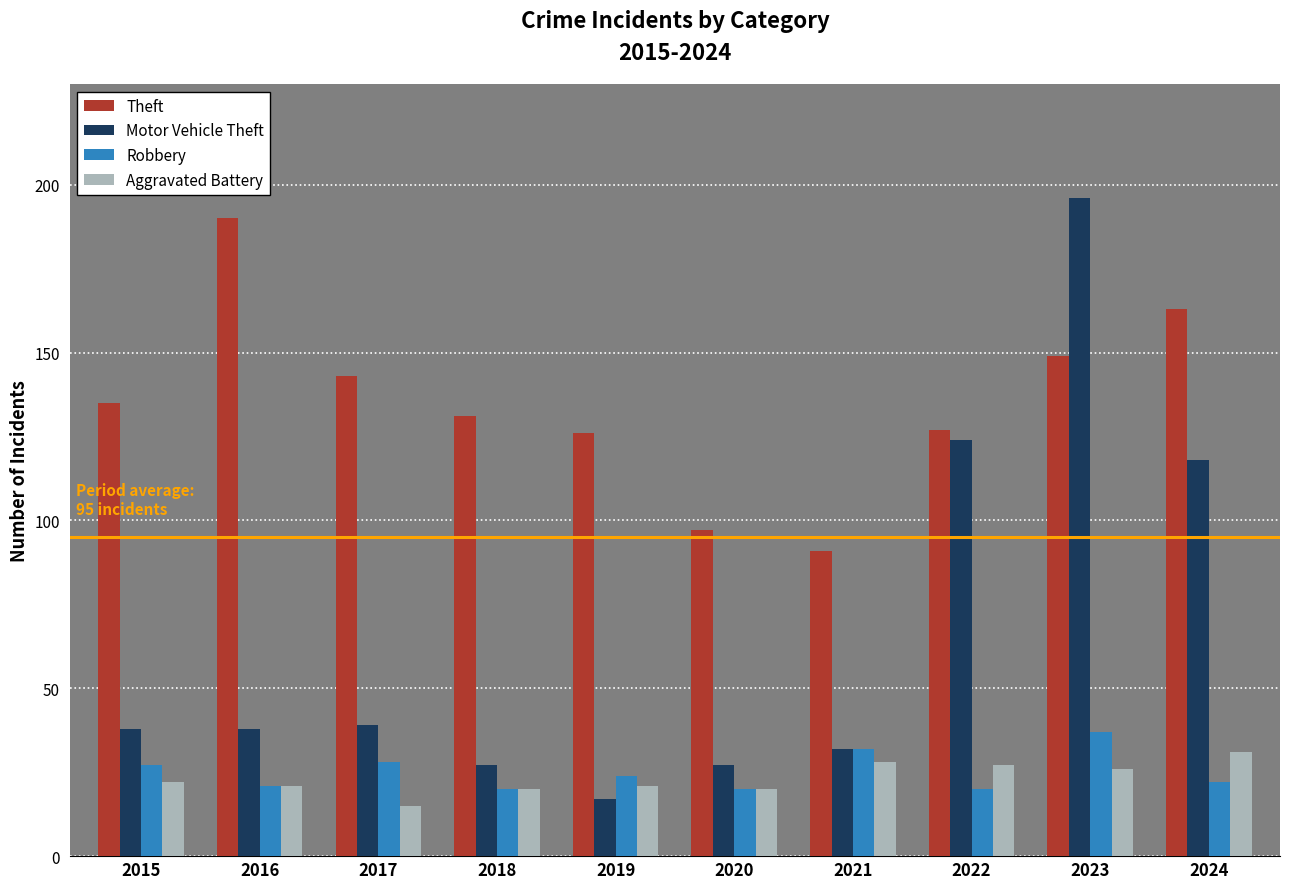

At which category is the sum across all series the highest?

2023